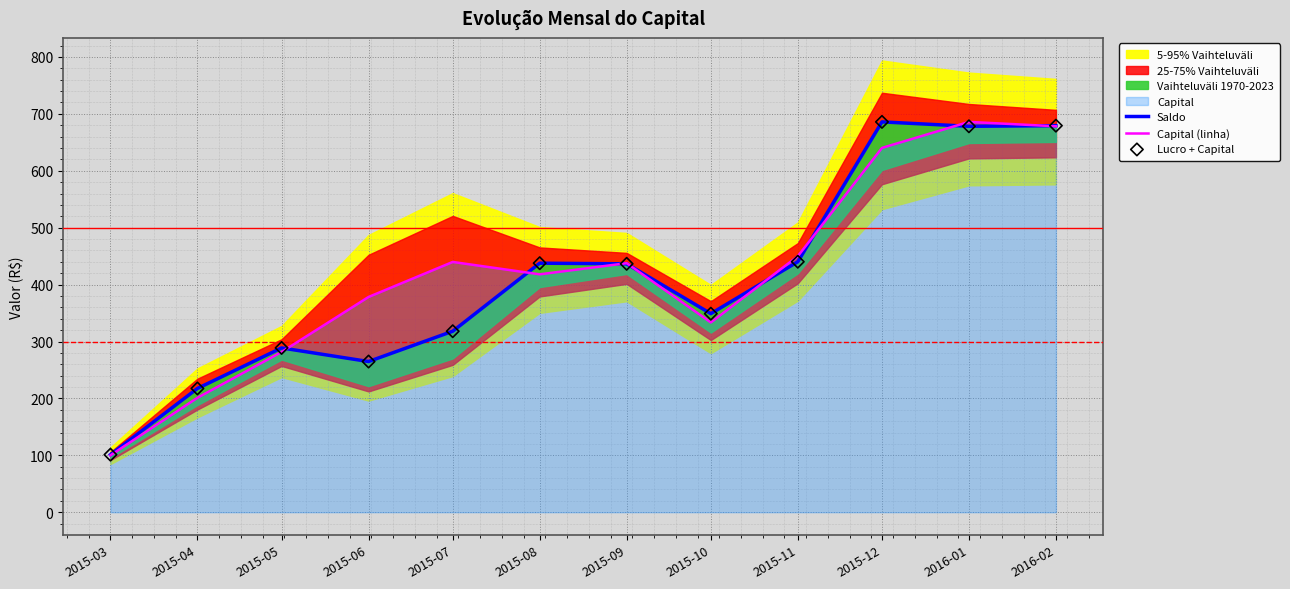

At which category is the sum across all series the highest?

2016-01